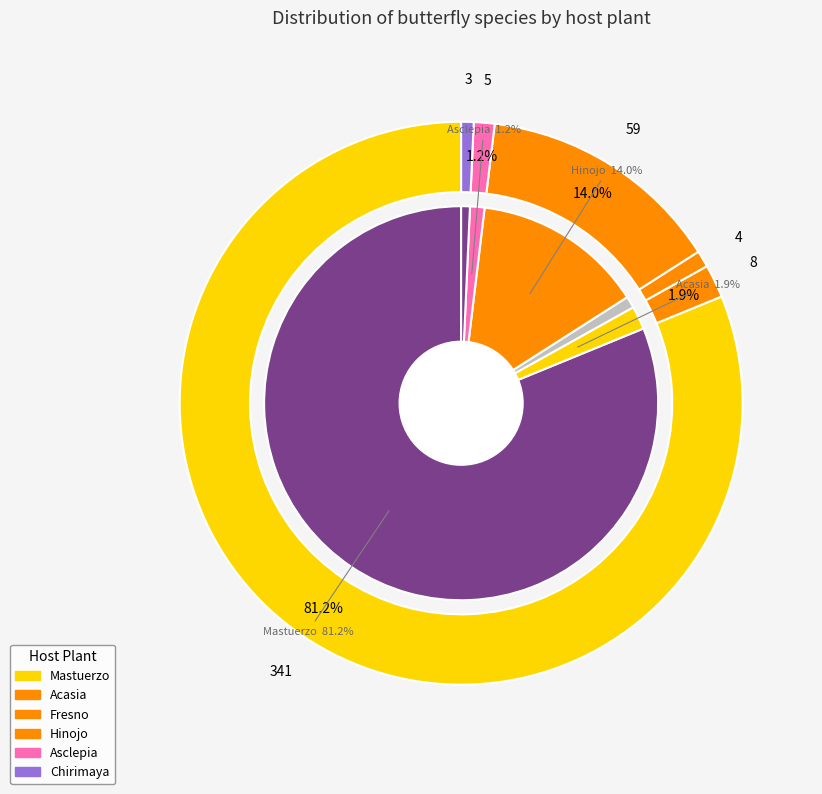

What is the smallest slice in the pie chart?

Chirimaya